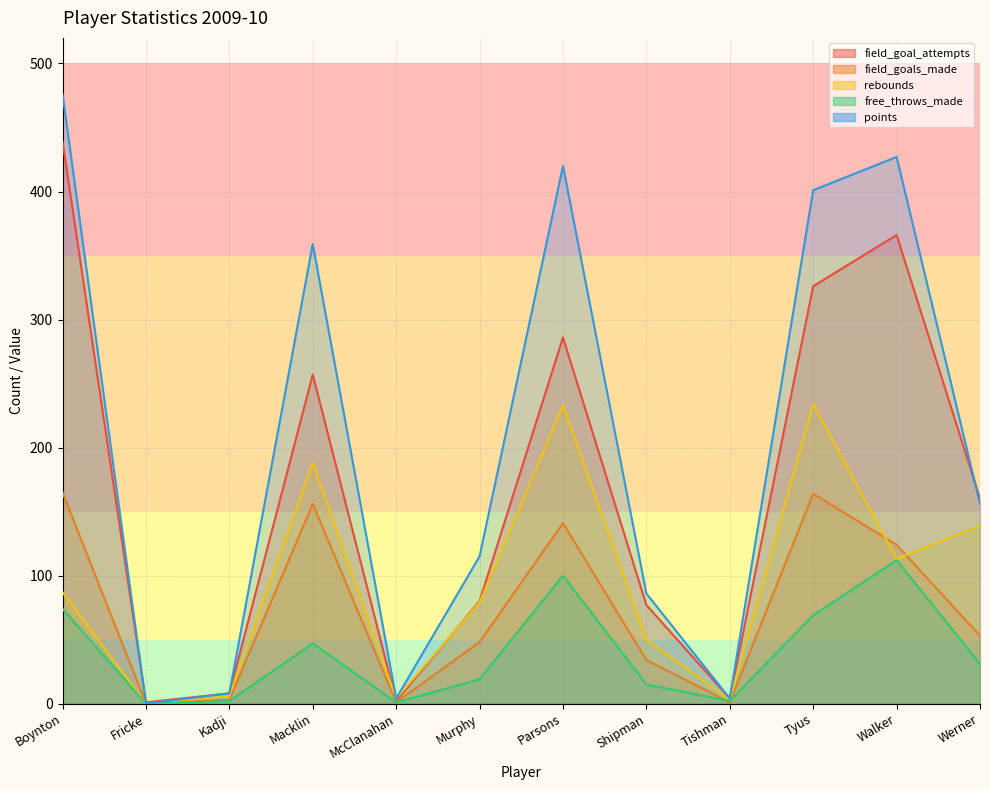

Where does the points series first go above 156?

Boynton